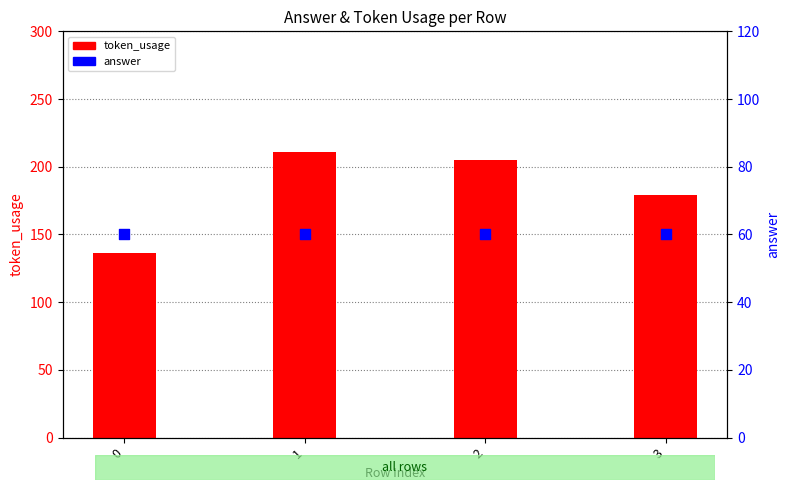

Which series has the largest total across all categories?

token_usage